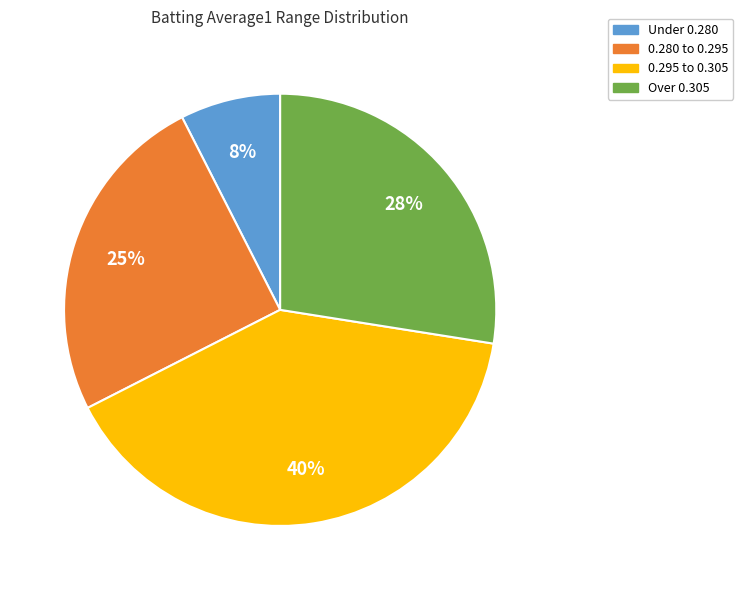

Is there a majority slice in this chart?

No